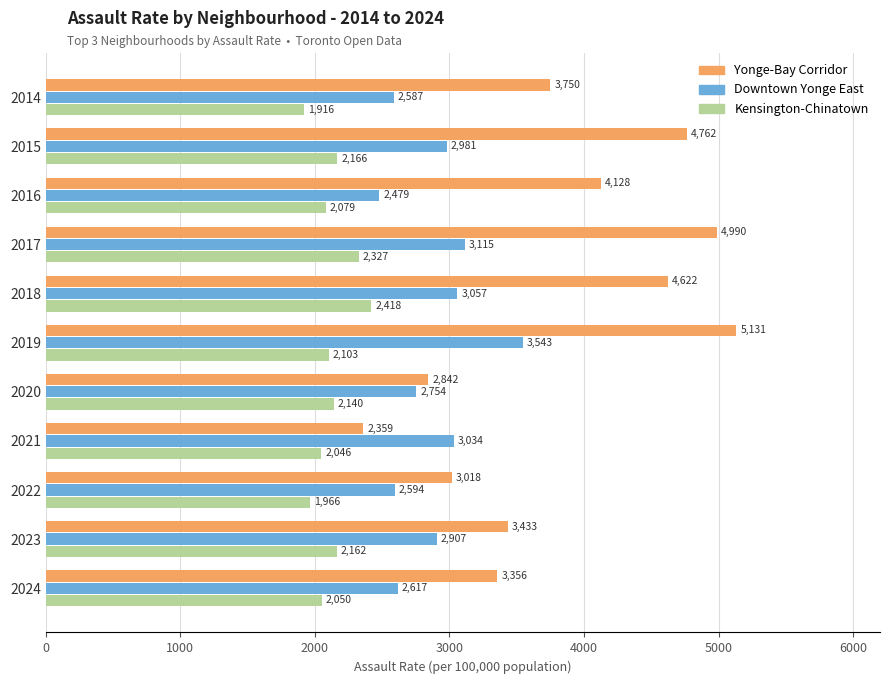

Where is Downtown Yonge East nearest to the value 3011?

2021